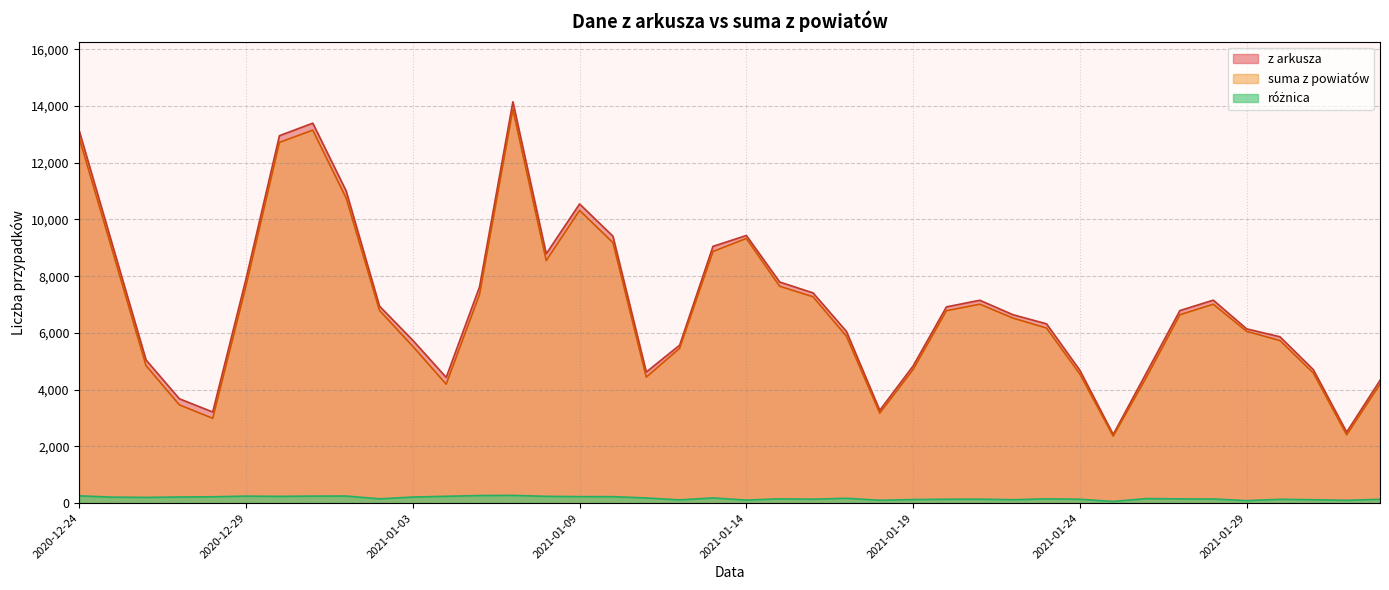

What position from the right is 2021-01-05?

28